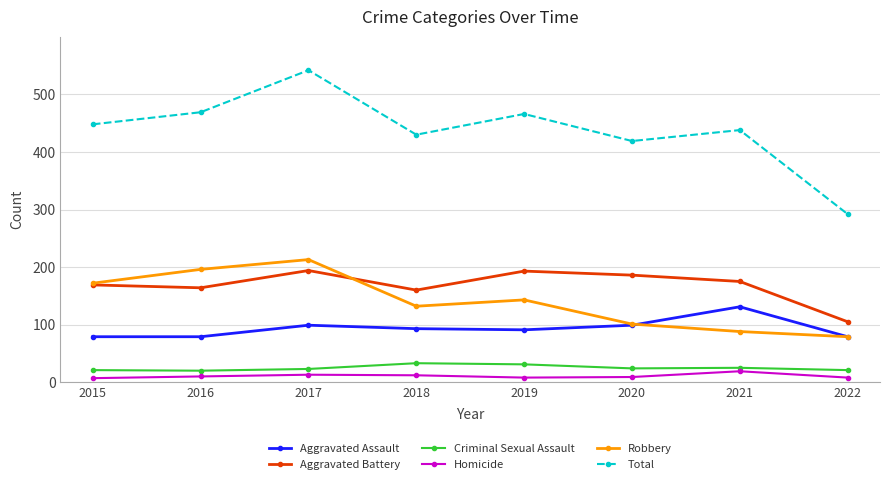

What is the value of the Homicide point at the 5th from the left?

8